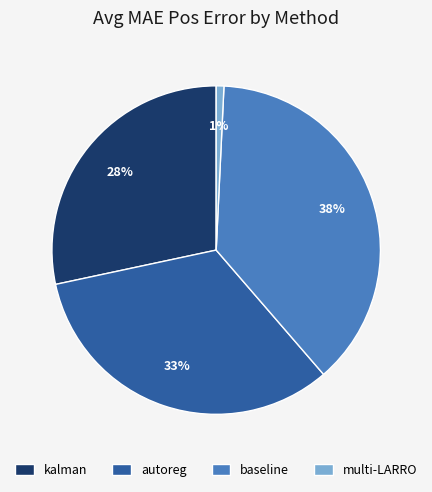

Between kalman and autoreg, which is larger?

autoreg